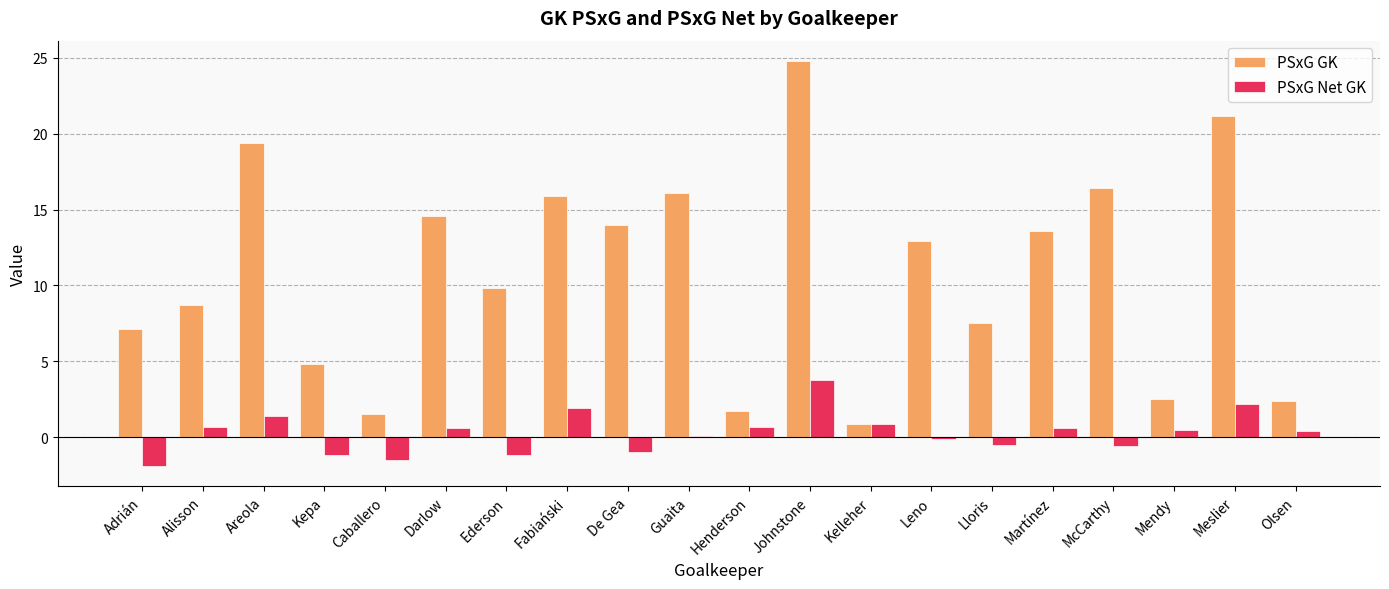

Is it true that PSxG Net GK equals 0.4 at Olsen?

True